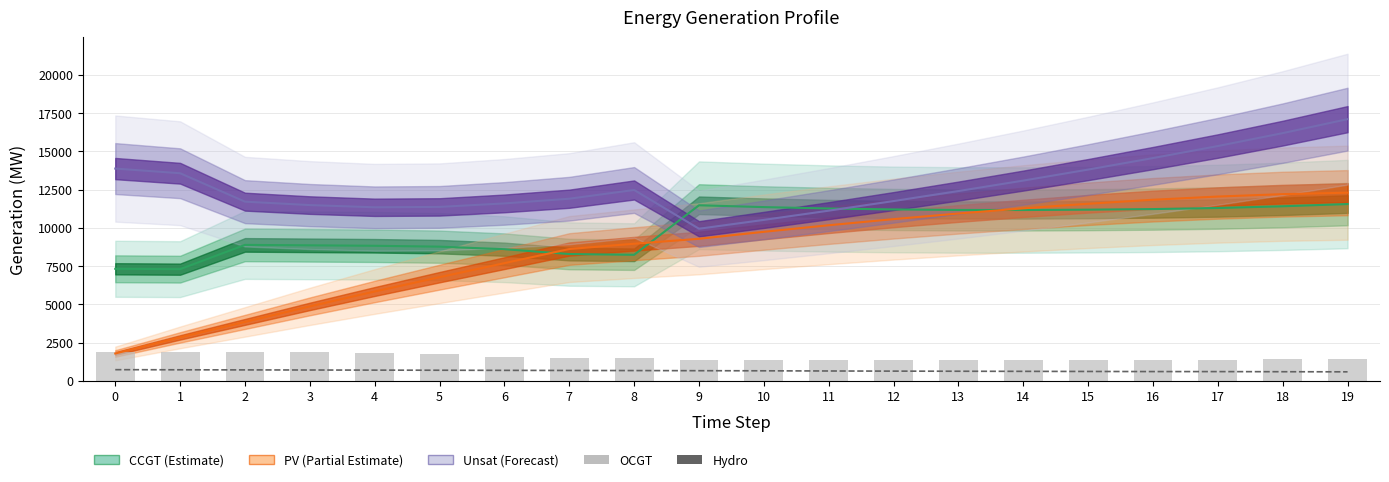

Reading right to left, extract all data points from this chart.

CCGT (Estimate): 11551	11405	11293	11223	11185	11161	11166	11199	11262	11352	11471	8237	8286	8603	8769	8826	8855	8884	7299	7323
PV (Partial Estimate): 12294	12198	12042	11833	11571	11271	10934	10567	10167	9738	9283	8960	8614	7692	6776	5840	4868	3854	2842	1791
Unsat (Forecast): 17097	16184	15341	14555	13803	13084	12401	11747	11119	10517	9939	12471	11900	11593	11365	11340	11484	11708	13564	13869
Hydro: 593	600	608	610	617	624	631	639	648	660	667	675	682	689	697	704	712	719	726	734
OCGT: 1422	1417	1398	1368	1349	1351	1352	1352	1353	1356	1360	1497	1503	1575	1736	1845	1869	1876	1884	1891